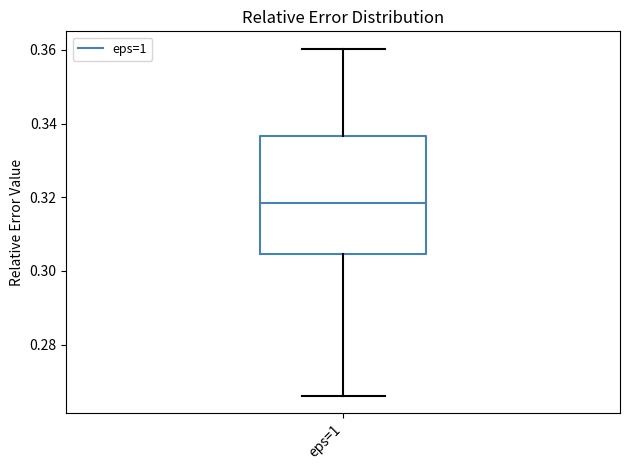

Read this box plot against the y-axis: the position of the median line, the range covered by the box, and the ends of both whiskers. The values are not printed on the chart, so give them approximately, as read against the axis.

median 0.318, box 0.304 to 0.336, whiskers 0.266 to 0.360